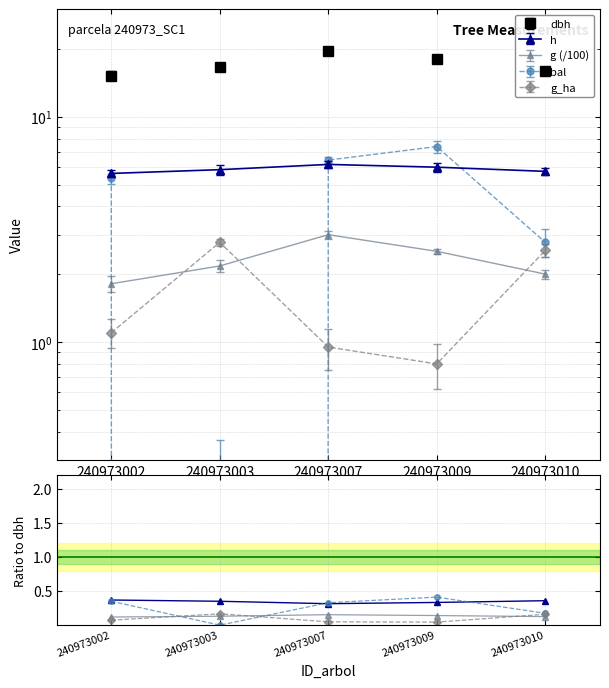

The dbh series shows 24.8 at 240973009. True or false?

False